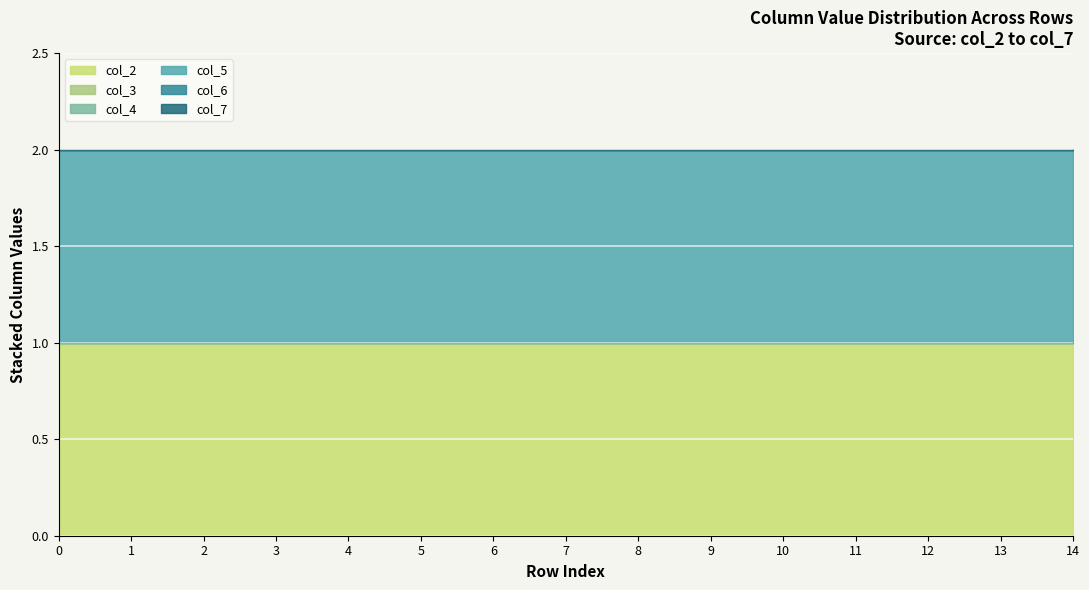

What are all the series names shown in the legend?

col_2, col_3, col_4, col_5, col_6, col_7